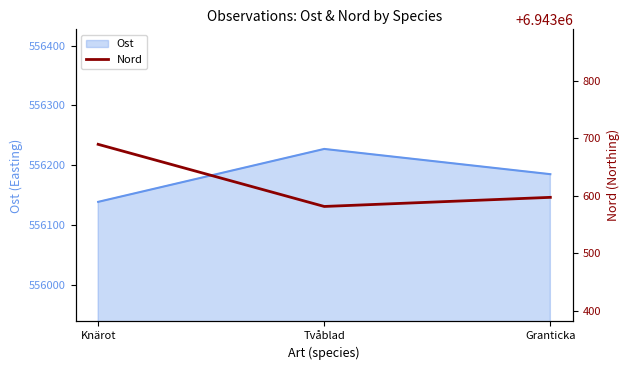

Reading left to right, what are all the values shown in this chart?

6943689.4	6943581.3	6943597.2